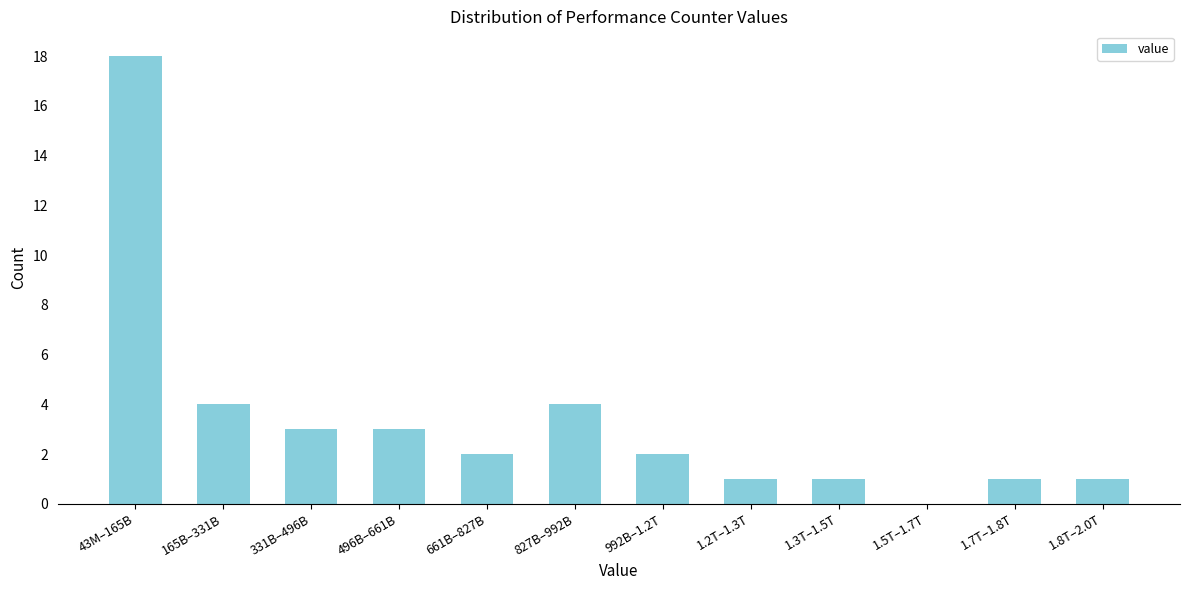

Reading left to right, what are all the values shown in this chart?

43M–165B=18	165B–331B=4	331B–496B=3	496B–661B=3	661B–827B=2	827B–992B=4	992B–1.2T=2	1.2T–1.3T=1	1.3T–1.5T=1	1.5T–1.7T=0	1.7T–1.8T=1	1.8T–2.0T=1